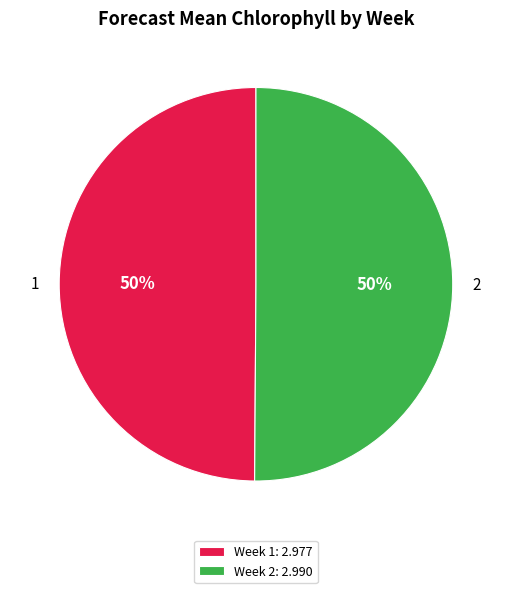

To the nearest percent, what portion does 2 represent?

50%